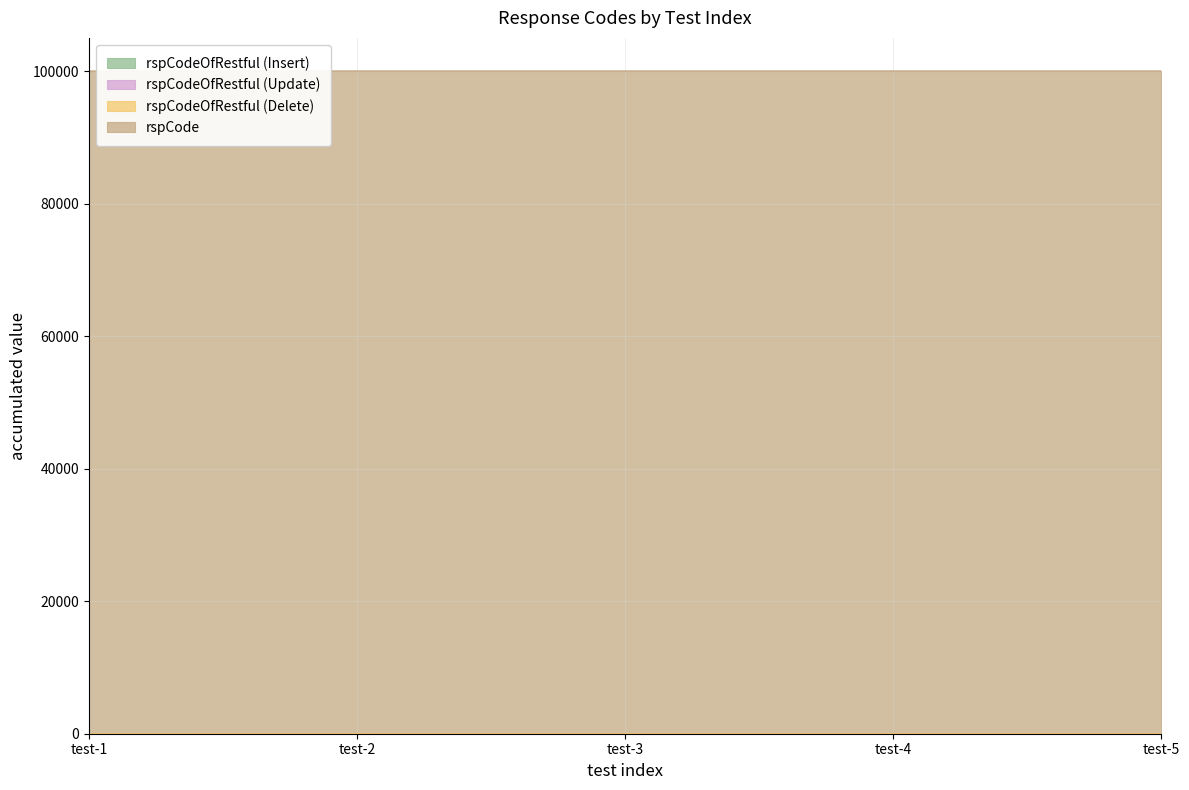

True or false: rspCodeOfRestful (Insert) and rspCodeOfRestful (Update) cross at least once.

False